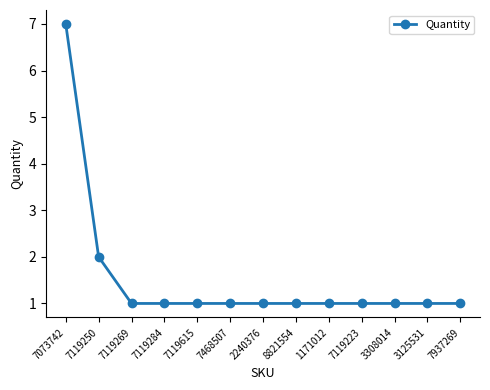

What is the ratio of the value at 3308014 to the value at 7119223?

1.0